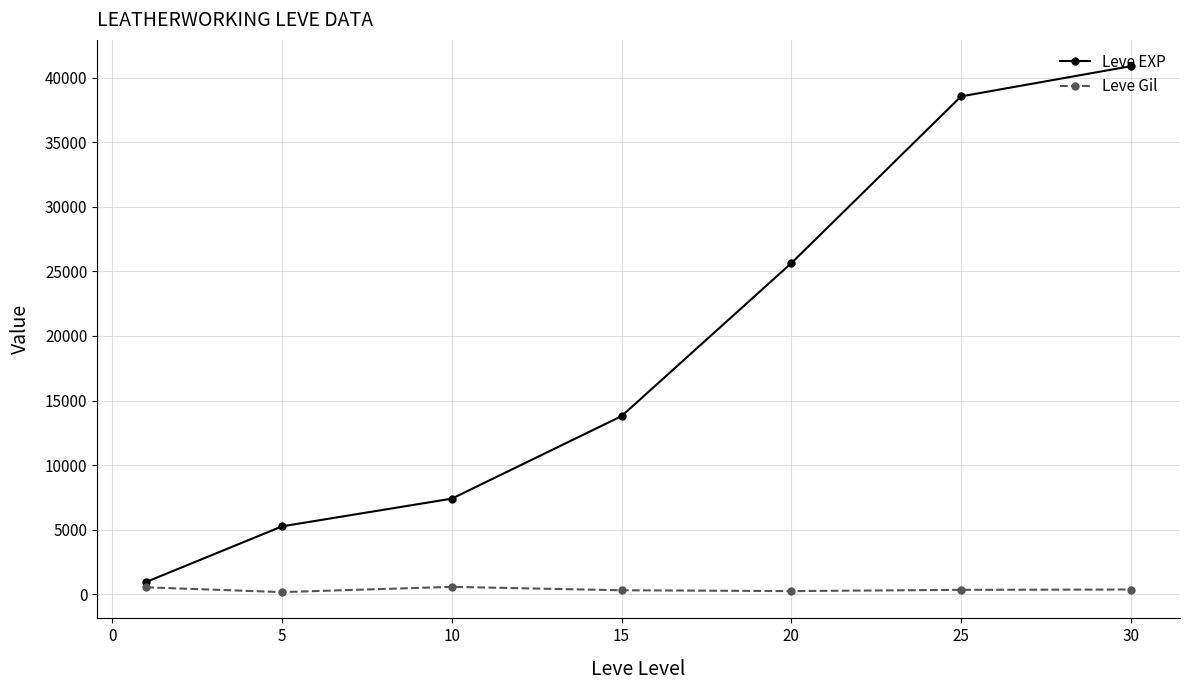

True or false: Leve EXP has more than 0 interior local peaks.

False